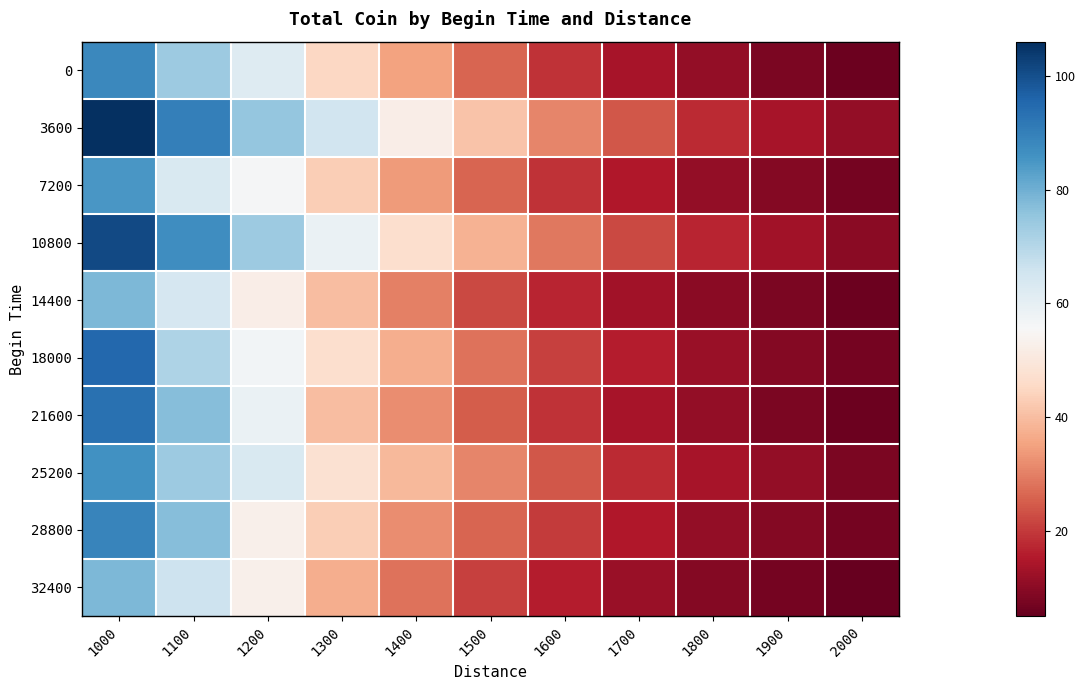

At which category is the sum across all series the highest?

1000